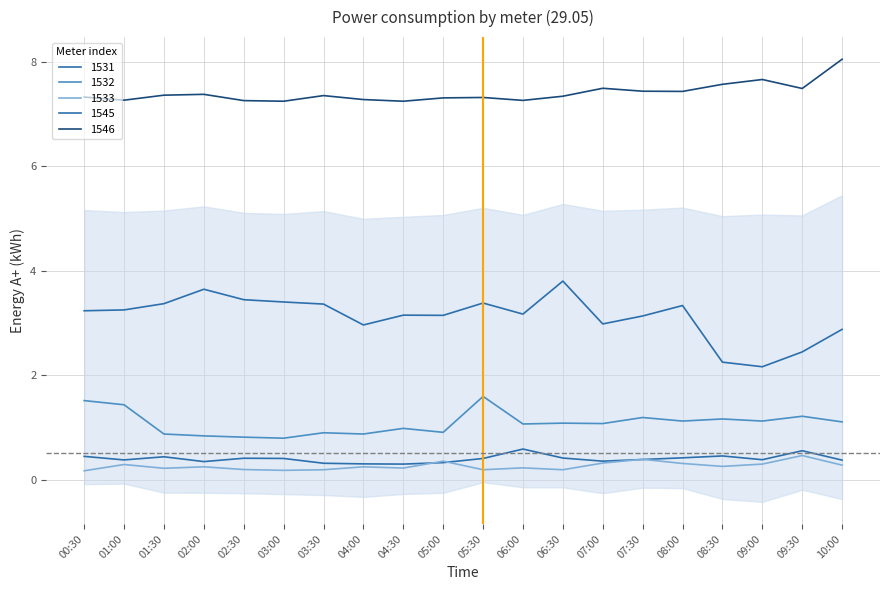

Does the chart display data point markers on the line(s)?

No